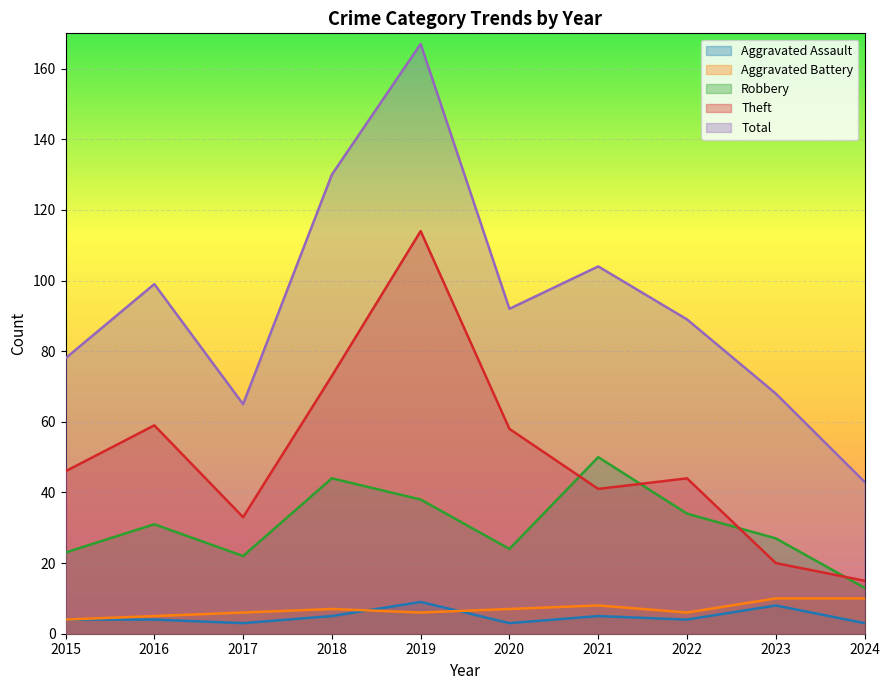

How many Aggravated Assault values are between 3 and 5?

8